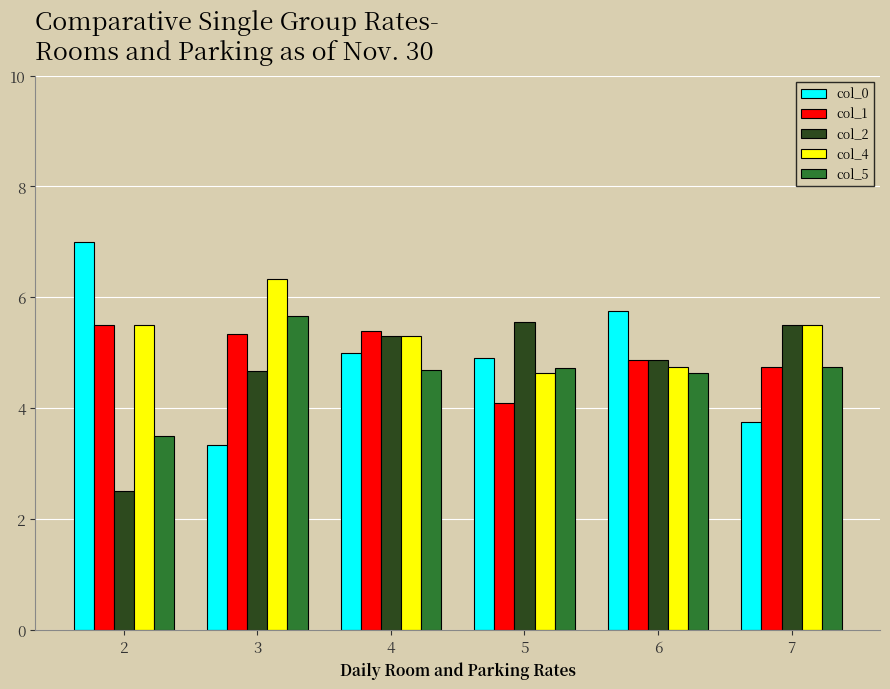

Is the value of col_1 at 5 greater than the value of col_4 at 4?

No